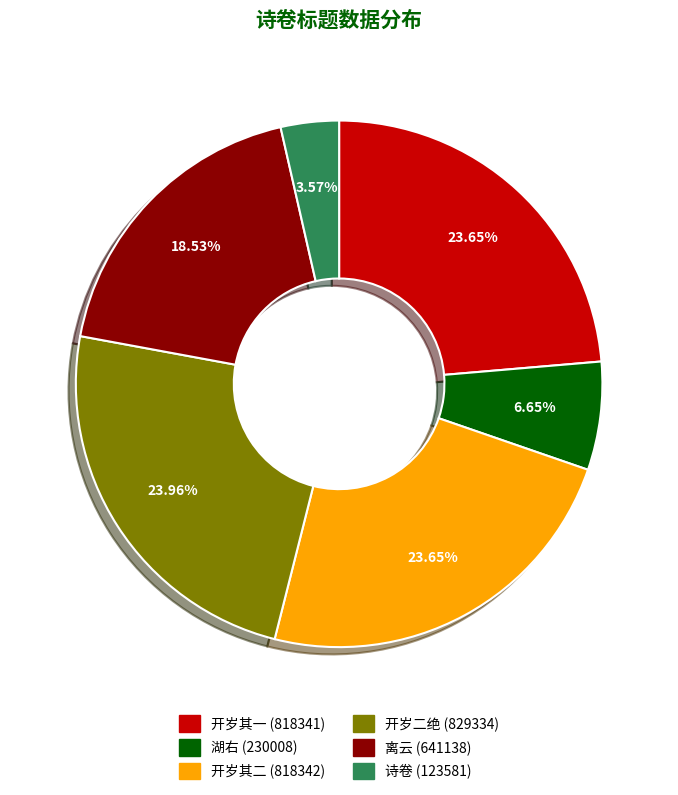

Does any single category account for the majority?

No